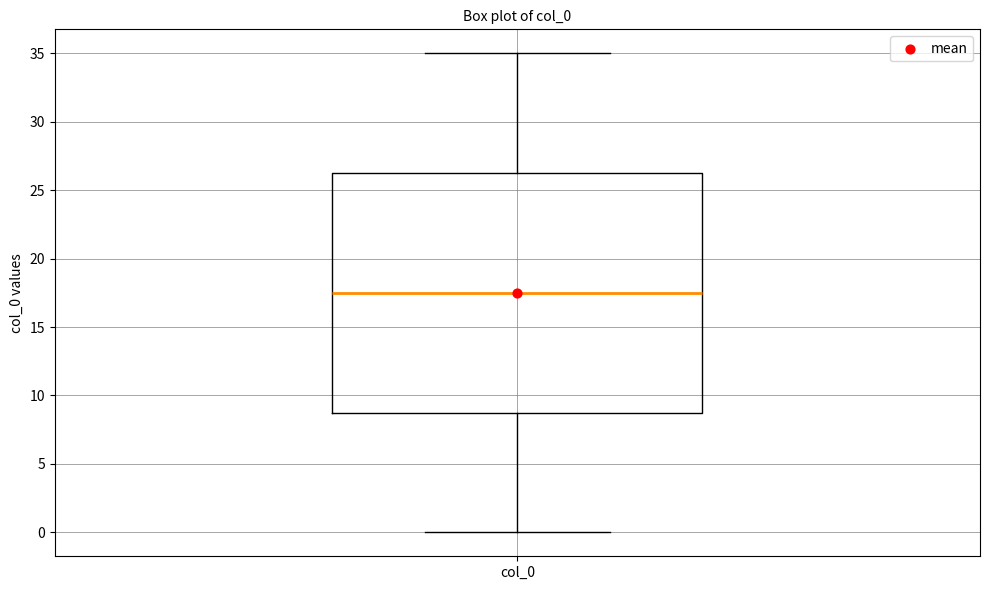

Transcribe this box plot: give where the median line is, the range the box spans, and where the two whiskers end, as read against the y-axis. The values are not printed on the chart, so give them approximately, as read against the axis.

median 17.5, box 9.0 to 26.5, whiskers 0.0 to 35.0